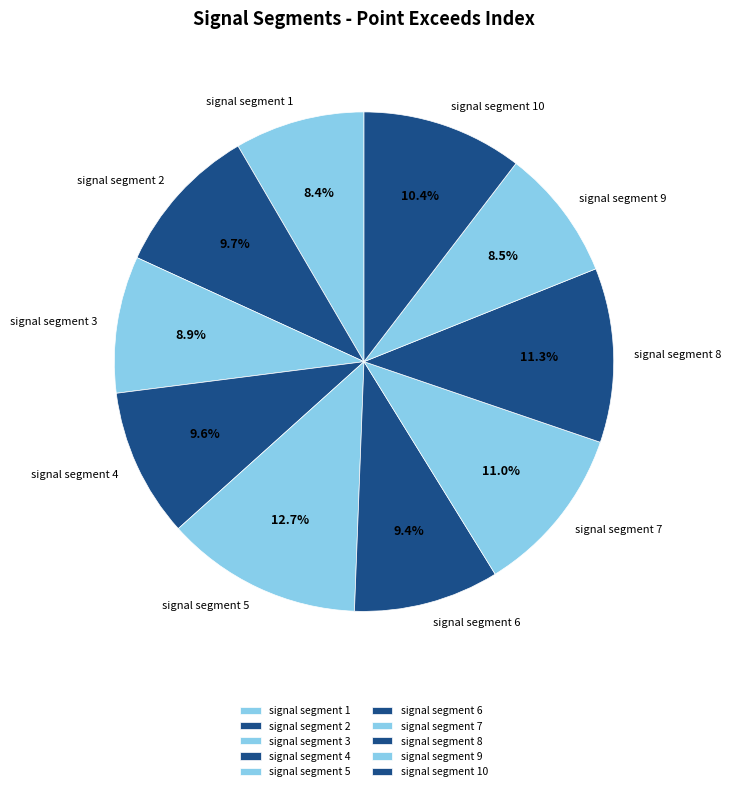

Which has a higher value, signal segment 8 or signal segment 1?

signal segment 8